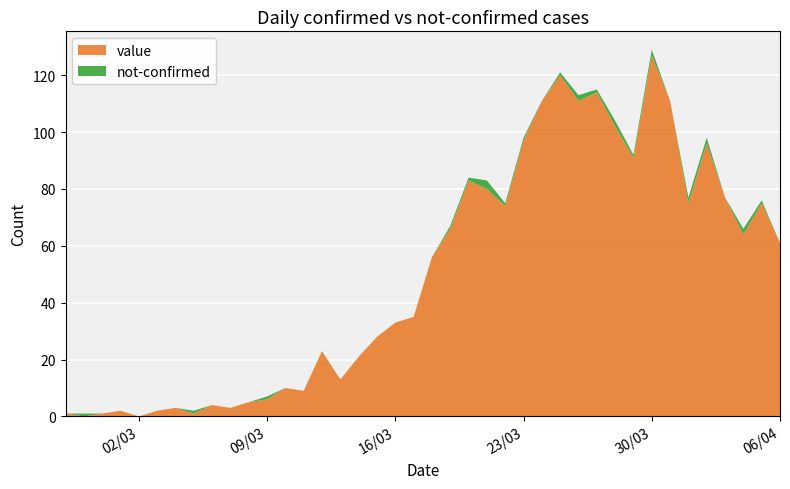

Reading left to right, list all the values displayed in this chart.

value: 1	0	1	2	0	2	3	1	4	3	5	6	10	9	23	13	21	28	33	35	56	66	83	80	74	97	111	120	111	114	102	91	127	111	75	96	77	64	75	61
not-confirmed: 0	1	0	0	0	0	0	1	0	0	0	1	0	0	0	0	0	0	0	0	0	1	1	3	1	1	0	1	2	1	2	1	2	0	2	2	0	2	1	0